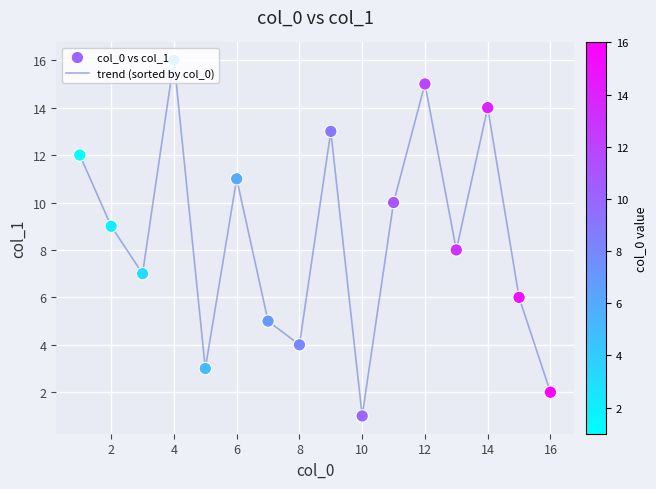

What is the greatest value displayed?

16